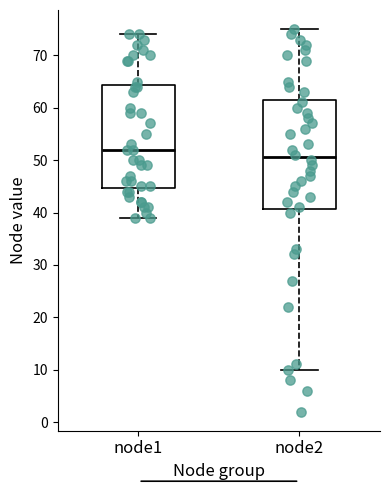

Reading left to right, transcribe this box plot: for each box, give where its median line is, the range the box spans, and where its two whiskers end, as read against the y-axis. The values are not printed on the chart, so give them approximately, as read against the axis.

node1: median 52, box 45 to 64, whiskers 39 to 74
node2: median 51, box 41 to 62, whiskers 10 to 75